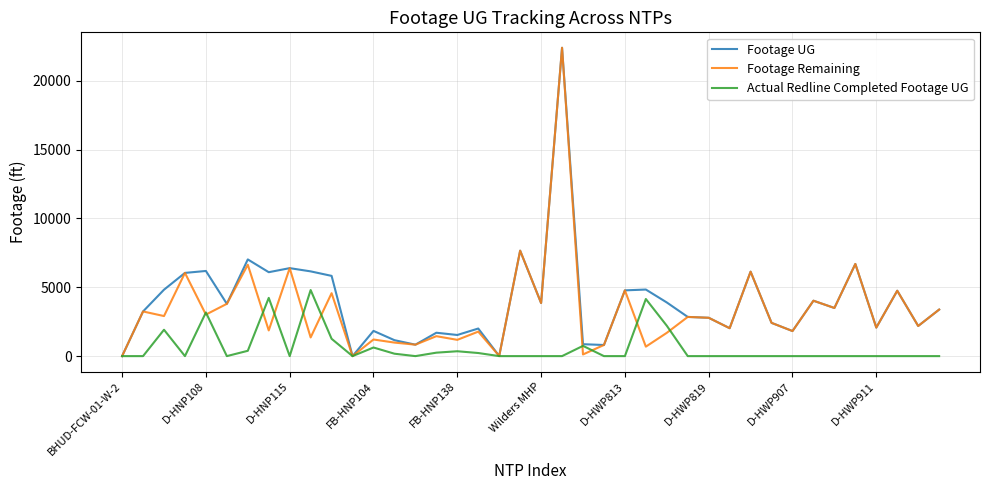

What is the greatest value displayed?

22387